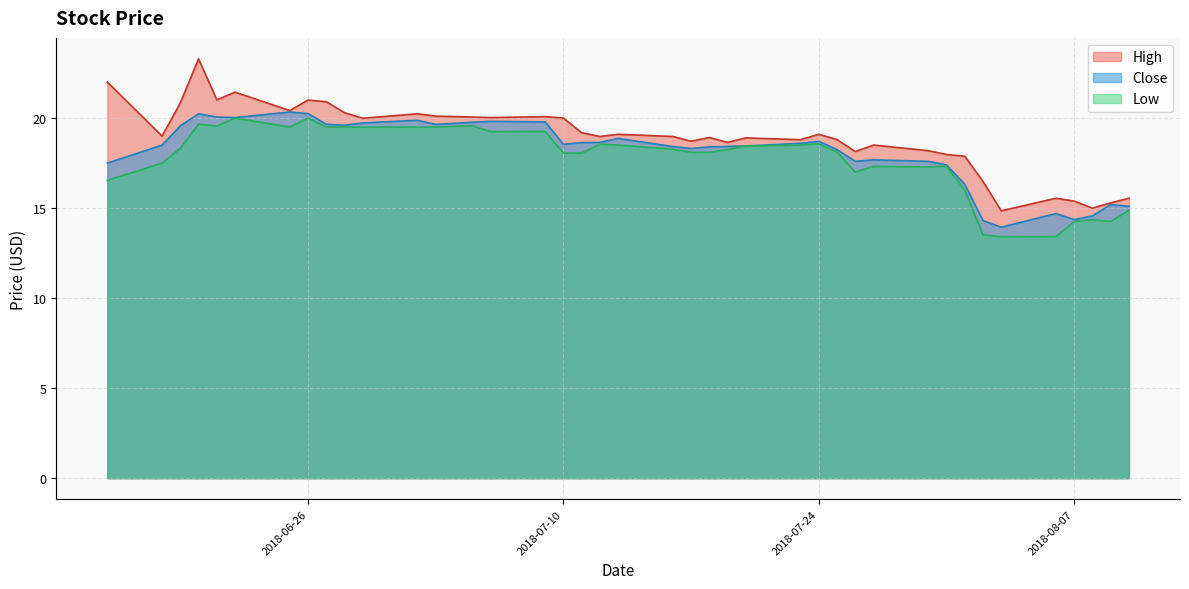

Which series has the largest total across all categories?

High